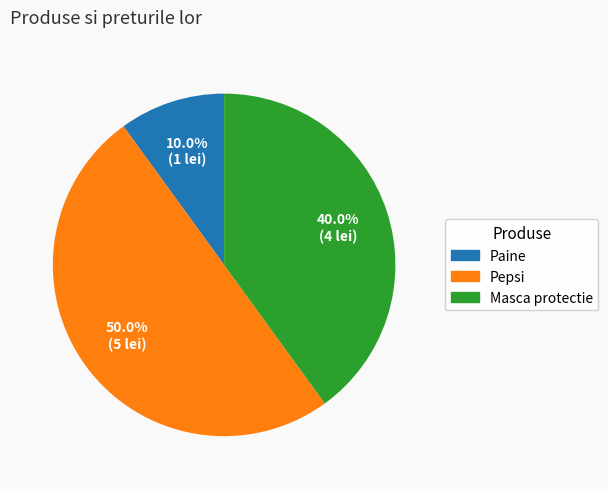

Which slice is the largest?

Pepsi